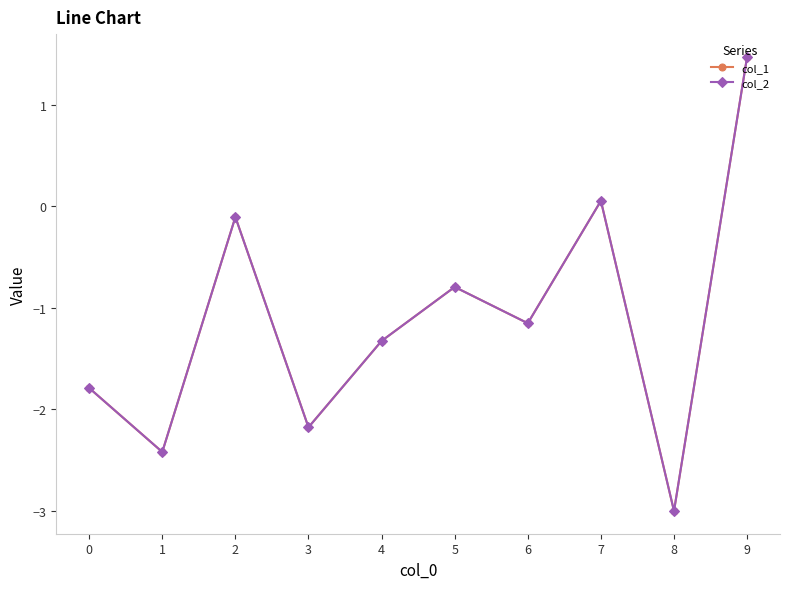

How many negative values does the col_2 series have?

8